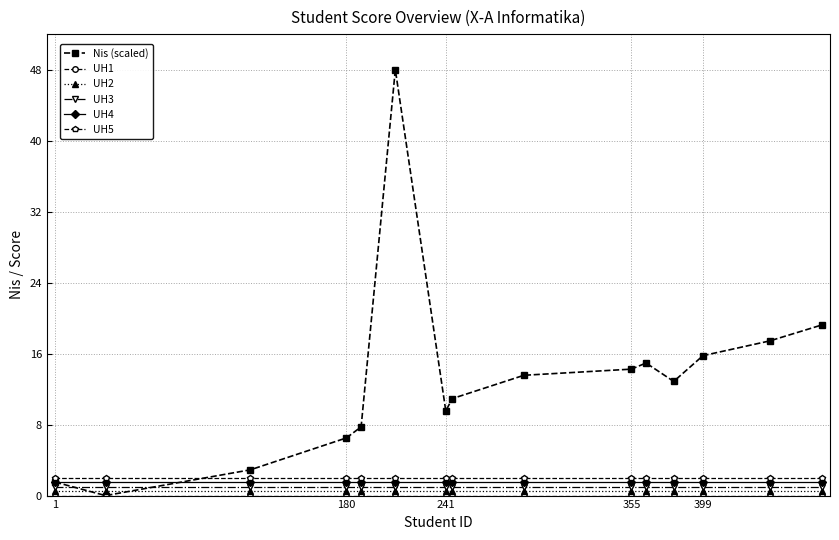

Which series has the largest total across all categories?

Nis (scaled)